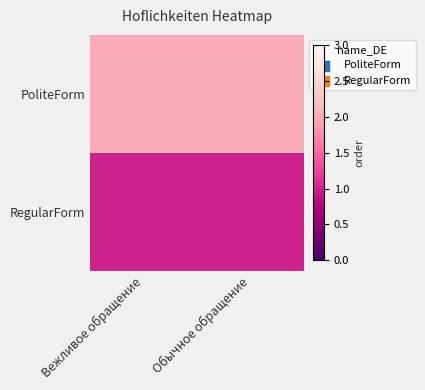

At which category is the sum across all series the highest?

Вежливое обращение